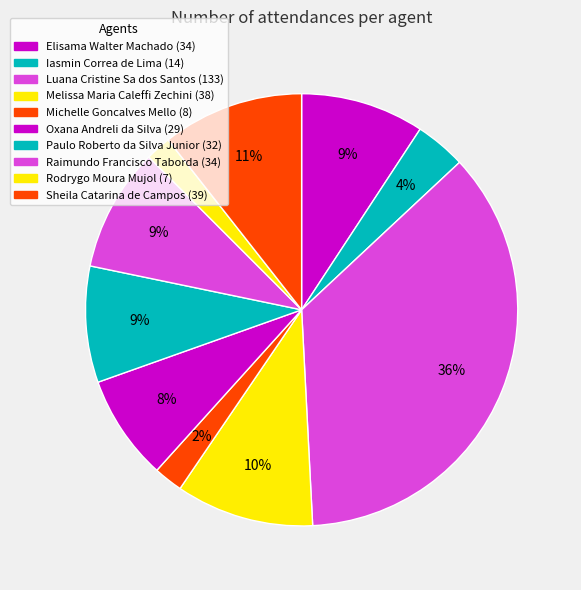

How many segments does this pie chart have?

10